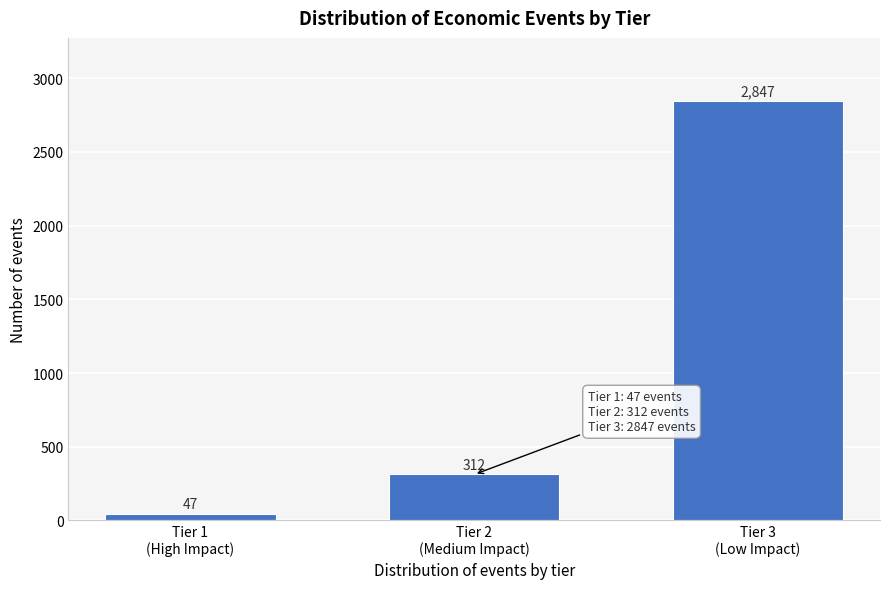

What is the difference between the maximum and minimum values?

2800